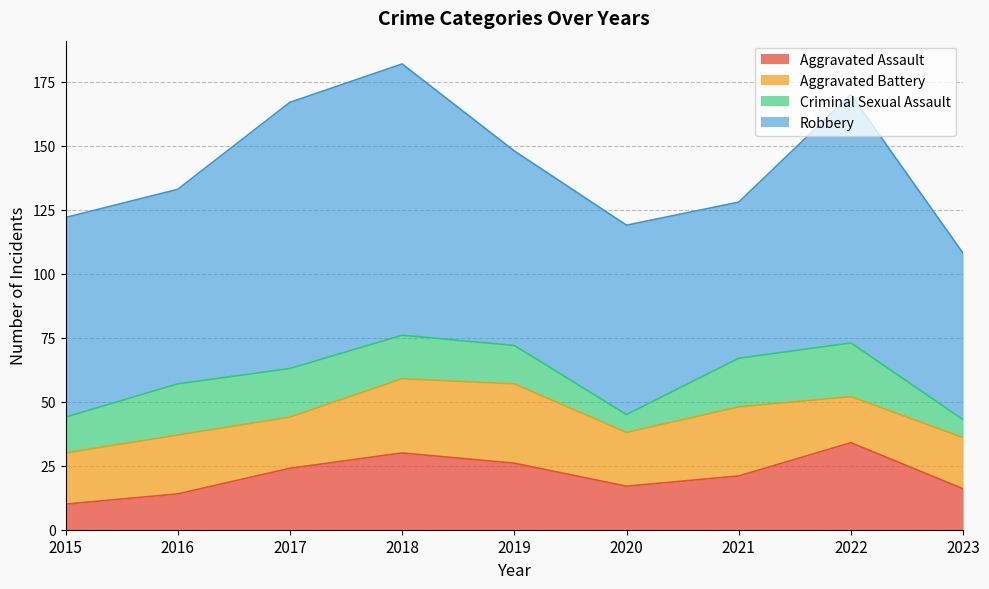

Reading left to right, what are all the values shown in this chart?

Aggravated Assault: 10	14	24	30	26	17	21	34	16
Aggravated Battery: 20	23	20	29	31	21	27	18	20
Criminal Sexual Assault: 14	20	19	17	15	7	19	21	7
Robbery: 78	76	104	106	76	74	61	97	65